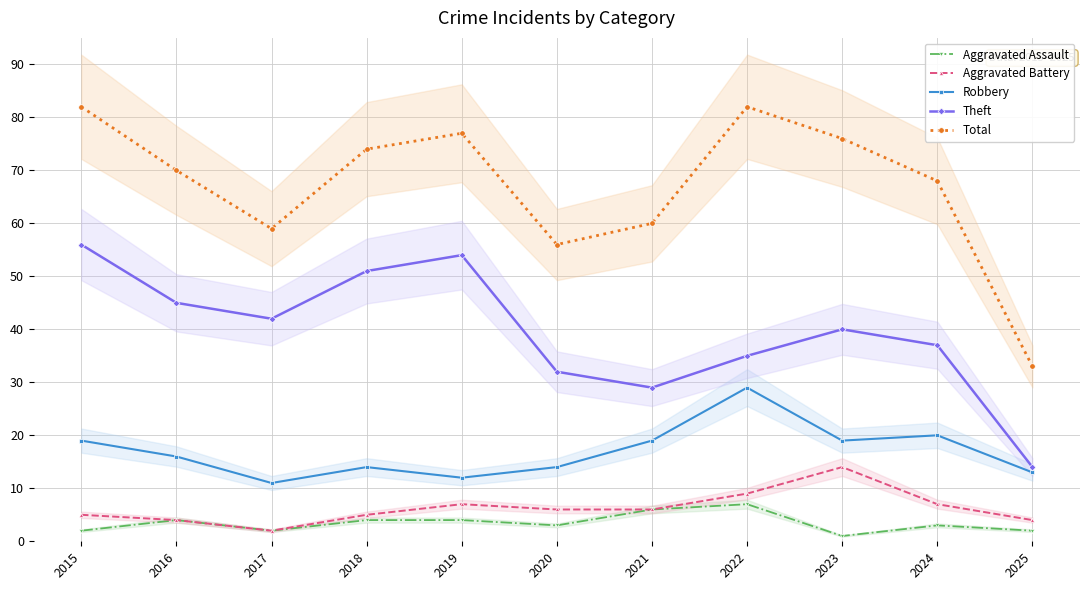

What is the minimum value for Aggravated Assault?

1